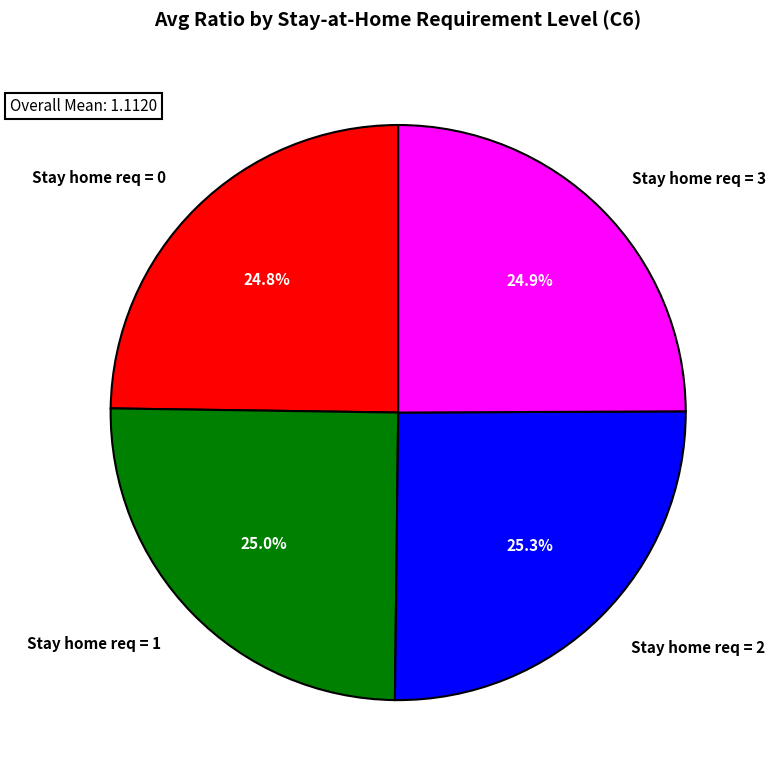

How much of the chart is everything except Stay home req = 2?

74.7%